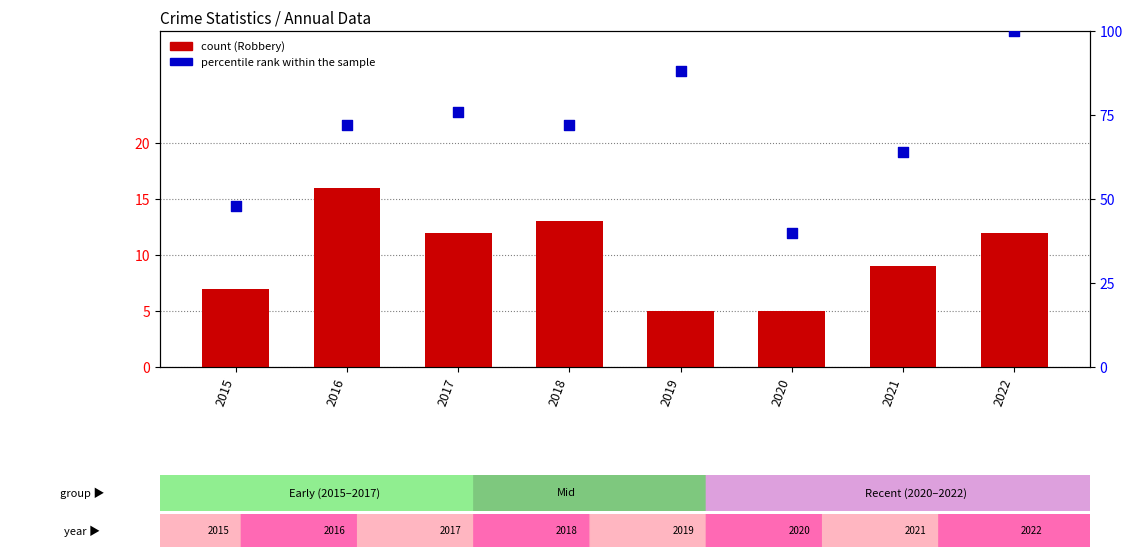

What are all the series names shown in the legend?

count (Robbery), percentile rank within the sample